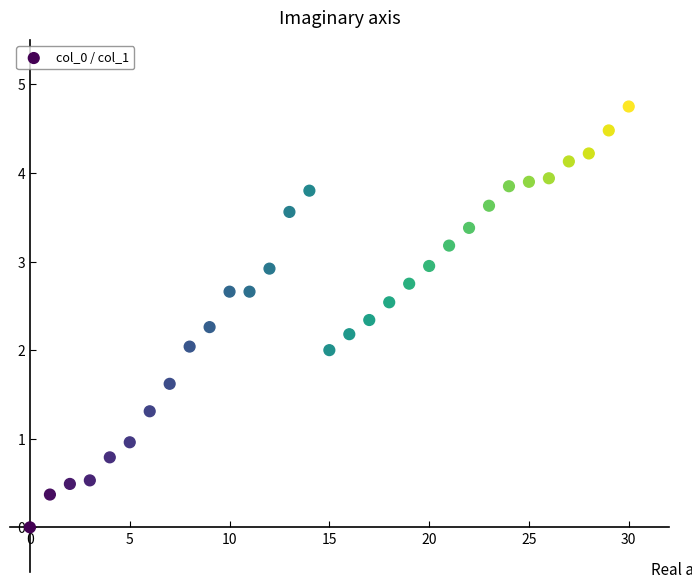

What is the range of X values (max minus min)?

30.0